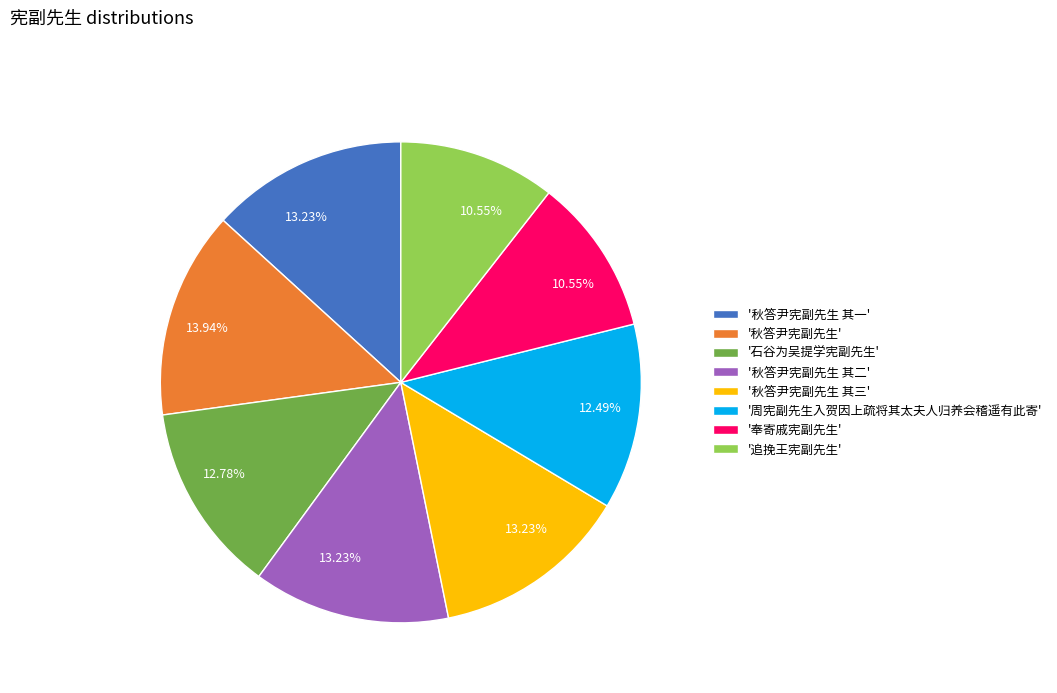

Is there any slice that represents more than half of the pie?

No